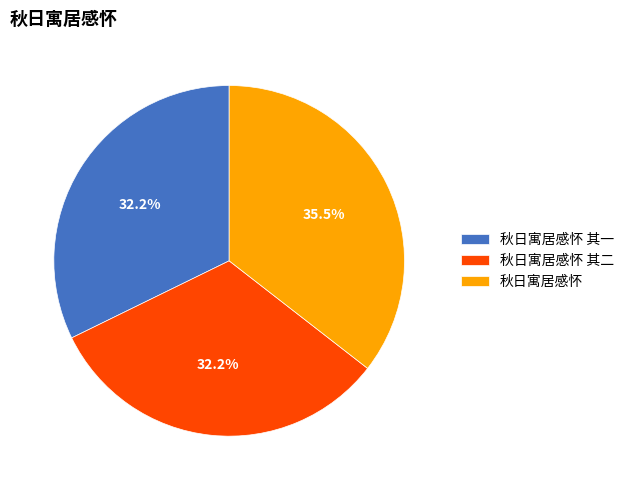

True or false: 秋日寓居感怀 accounts for 41% of the total.

False